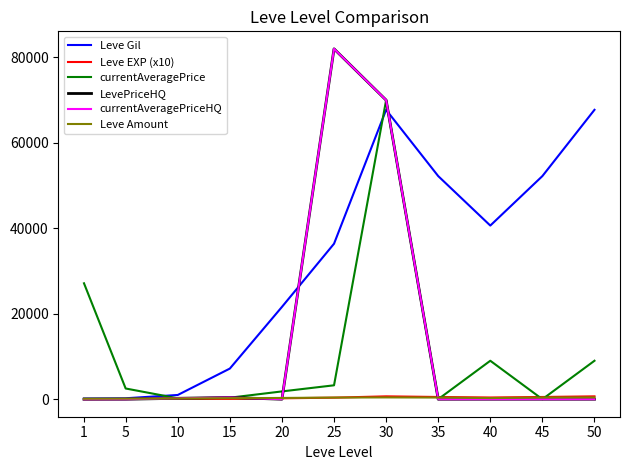

How many intersections are there between Leve EXP (x10) and Leve Amount?

1